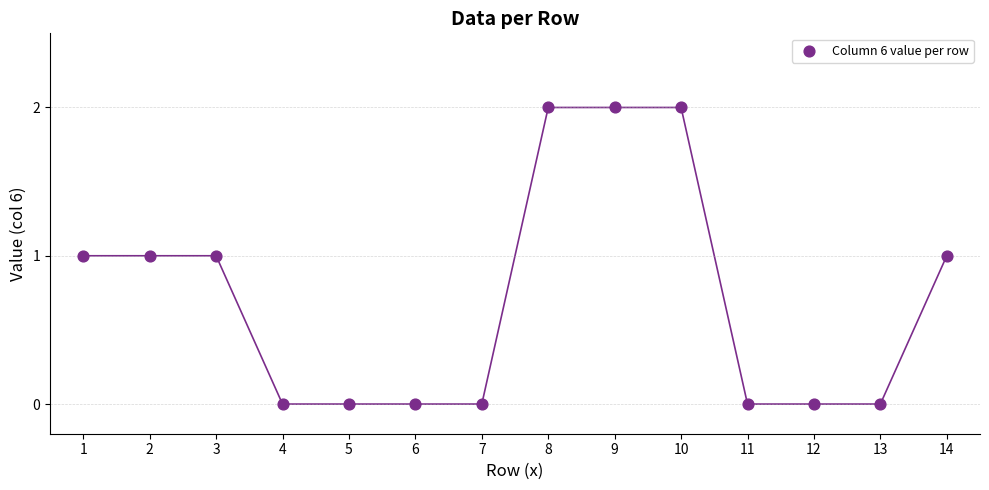

What is the range of X values (max minus min)?

13